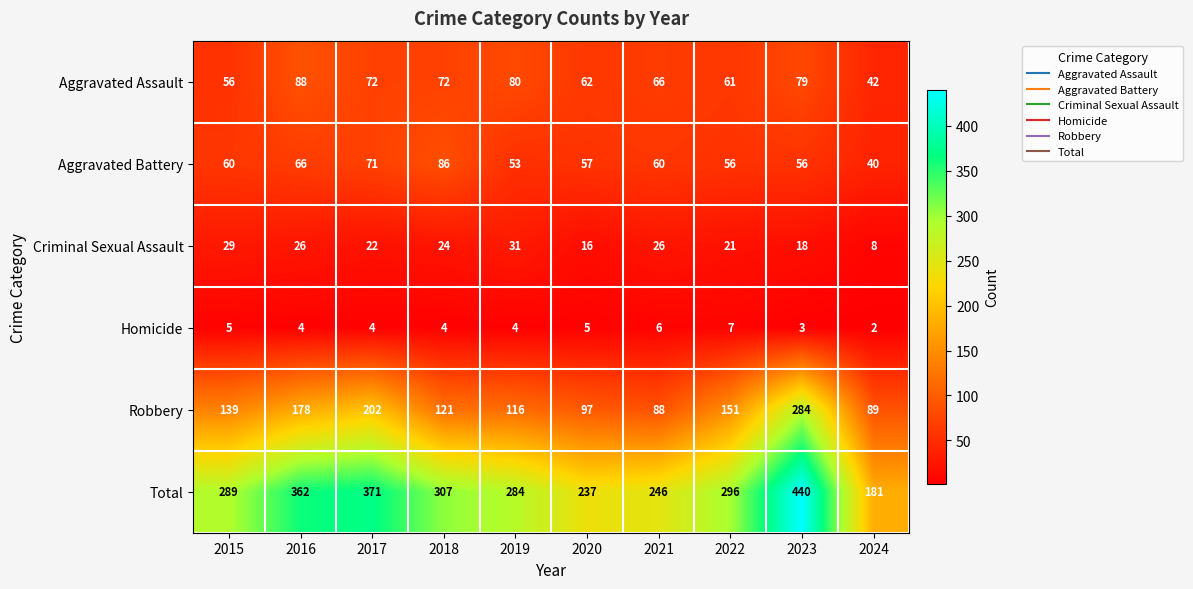

Rank the series by their maximum value, from lowest to highest.

Homicide, Criminal Sexual Assault, Aggravated Battery, Aggravated Assault, Robbery, Total